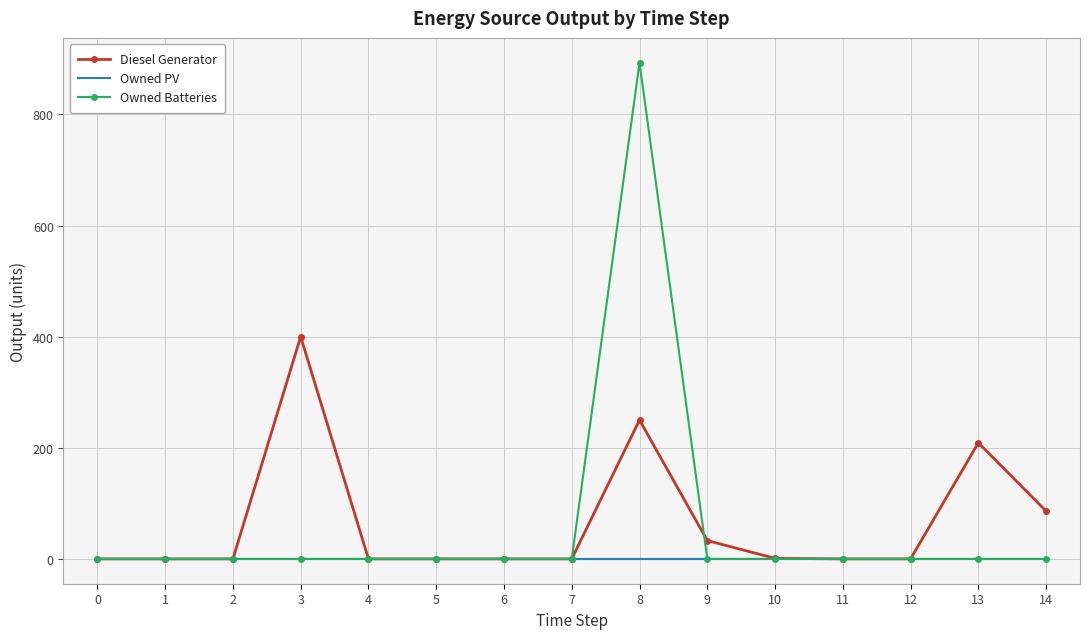

The value of Diesel Generator at 14 is 124. True or false?

False